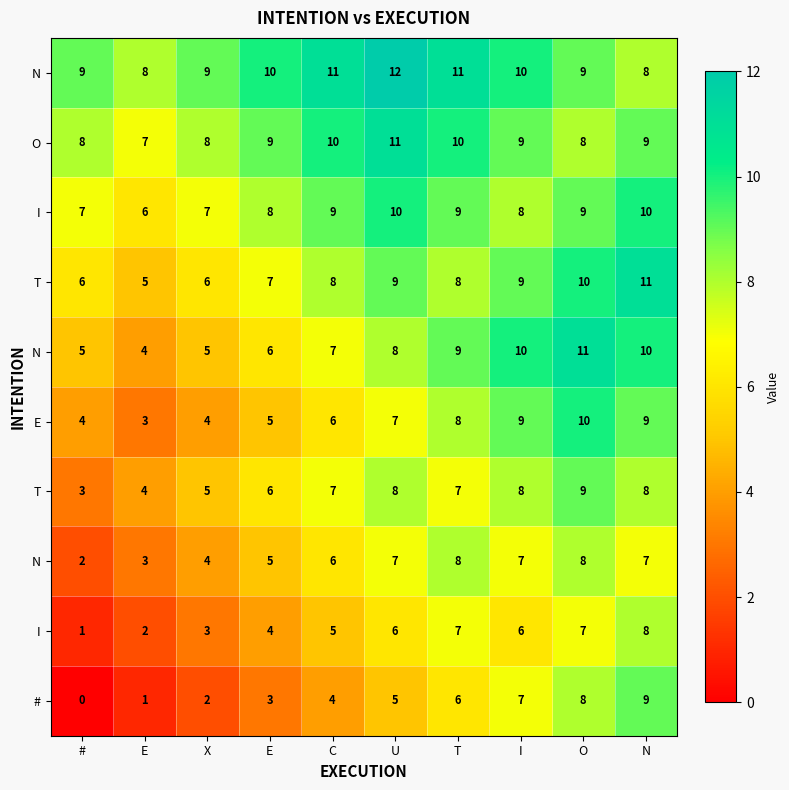

At which category is the sum across all series the highest?

O